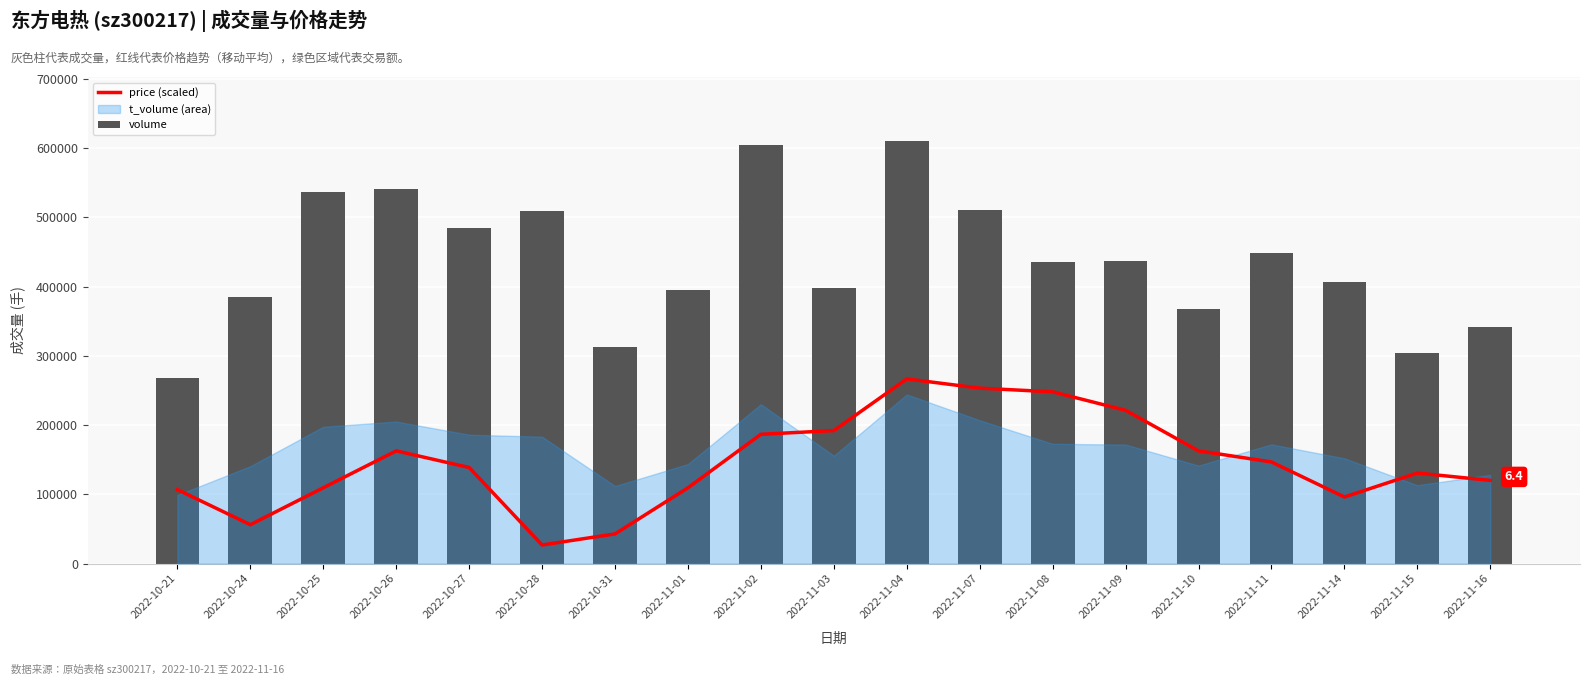

Where does the volume series first go above 435259?

2022-10-25